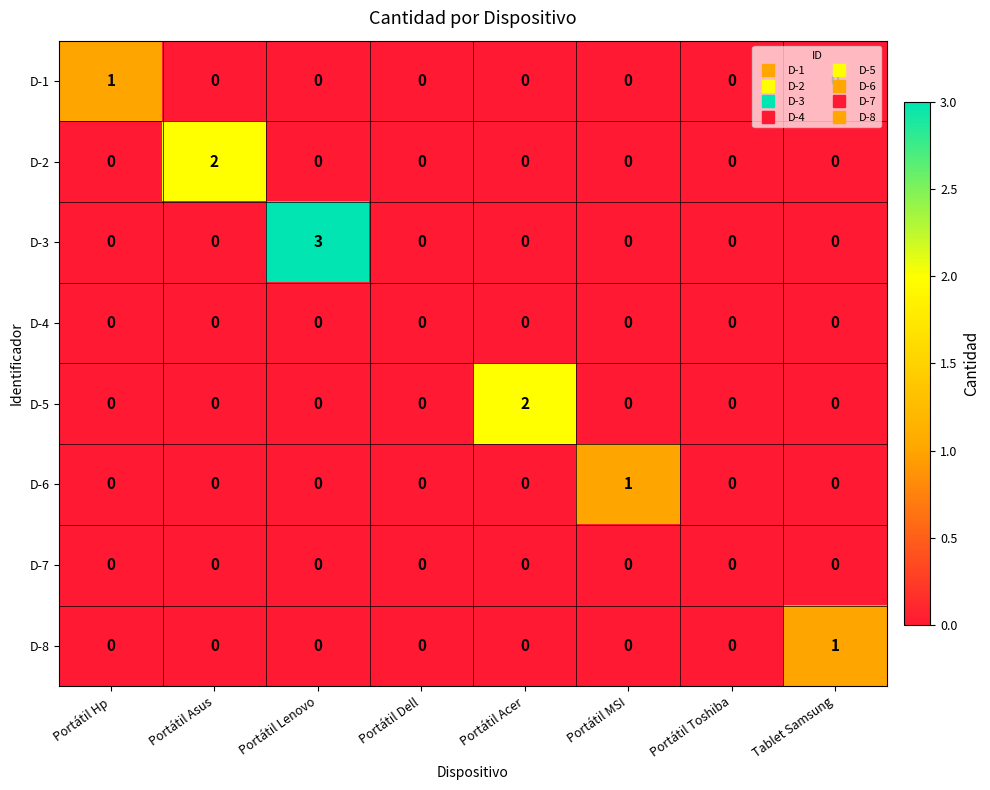

What is the total value across all series at Portátil Lenovo?

3